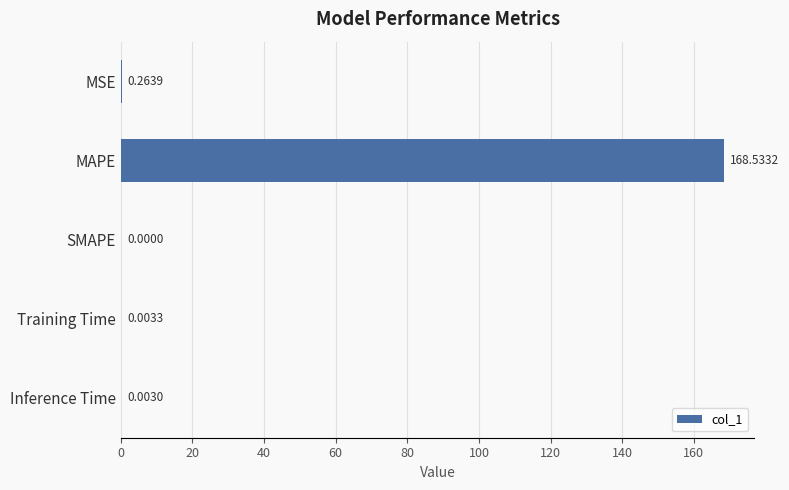

At which label is the value closest to 84?

MSE